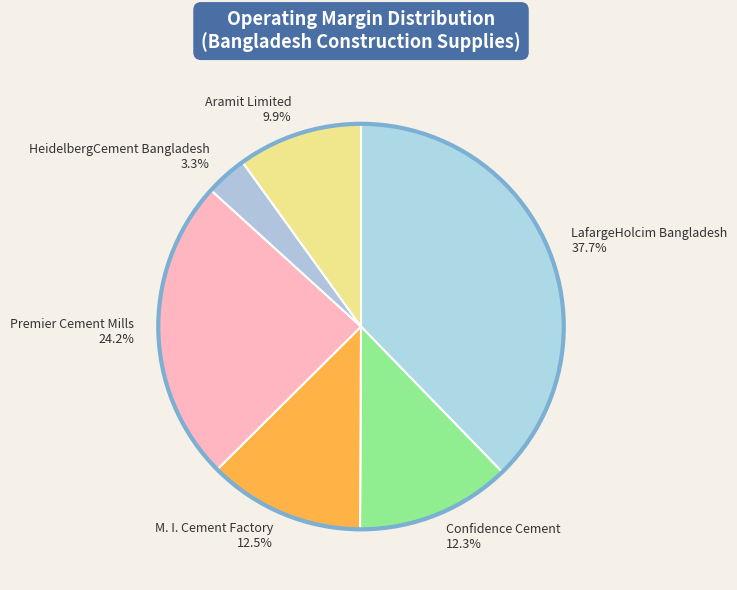

What is the smallest slice in the pie chart?

HeidelbergCement Bangladesh